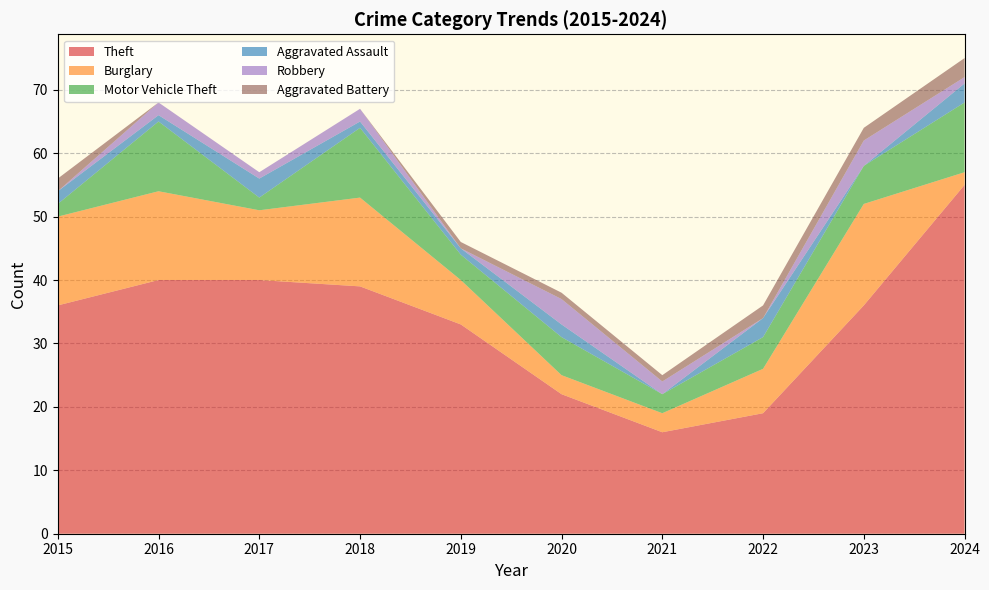

Reading right to left, transcribe all the data shown in this chart.

Theft: 2024=55	2023=36	2022=19	2021=16	2020=22	2019=33	2018=39	2017=40	2016=40	2015=36
Burglary: 2024=2	2023=16	2022=7	2021=3	2020=3	2019=7	2018=14	2017=11	2016=14	2015=14
Motor Vehicle Theft: 2024=11	2023=6	2022=5	2021=3	2020=6	2019=4	2018=11	2017=2	2016=11	2015=2
Aggravated Assault: 2024=3	2023=0	2022=3	2021=0	2020=2	2019=1	2018=1	2017=3	2016=1	2015=2
Robbery: 2024=1	2023=4	2022=0	2021=2	2020=4	2019=0	2018=2	2017=1	2016=2	2015=0
Aggravated Battery: 2024=3	2023=2	2022=2	2021=1	2020=1	2019=1	2018=0	2017=0	2016=0	2015=2